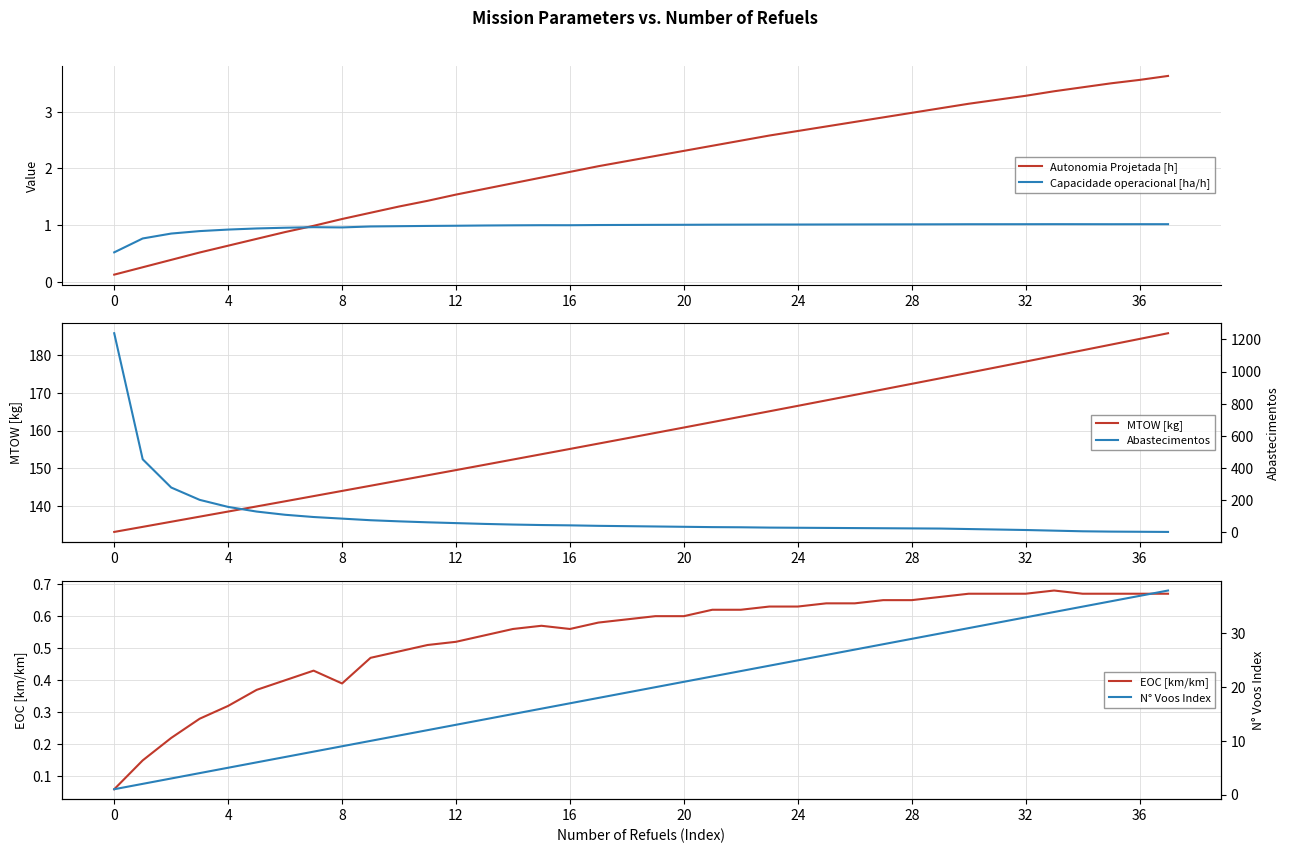

At which category does the chart reach its minimum across all series?

37